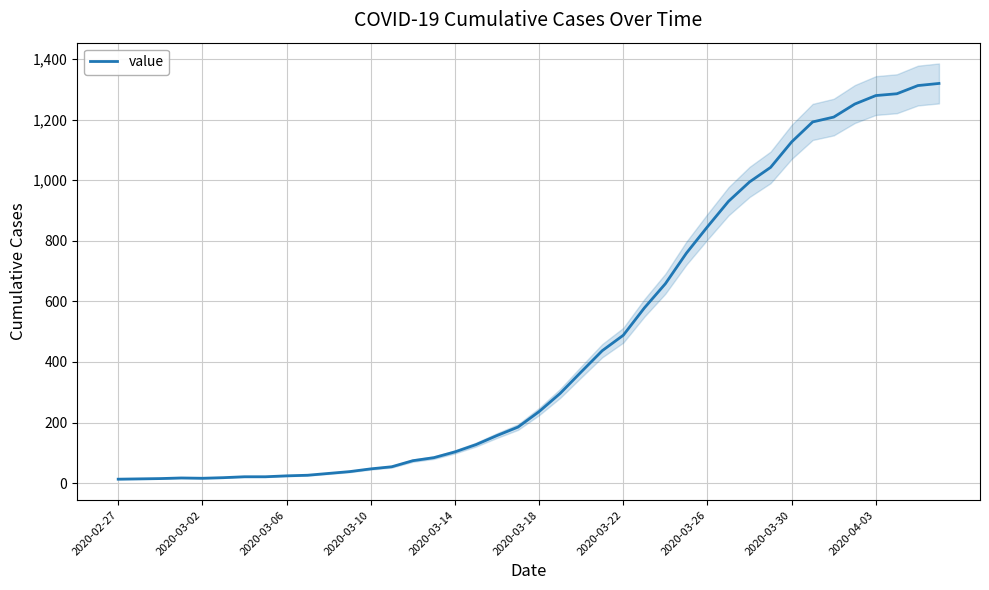

How many interior local peaks (higher than both neighbors) does the data have?

1